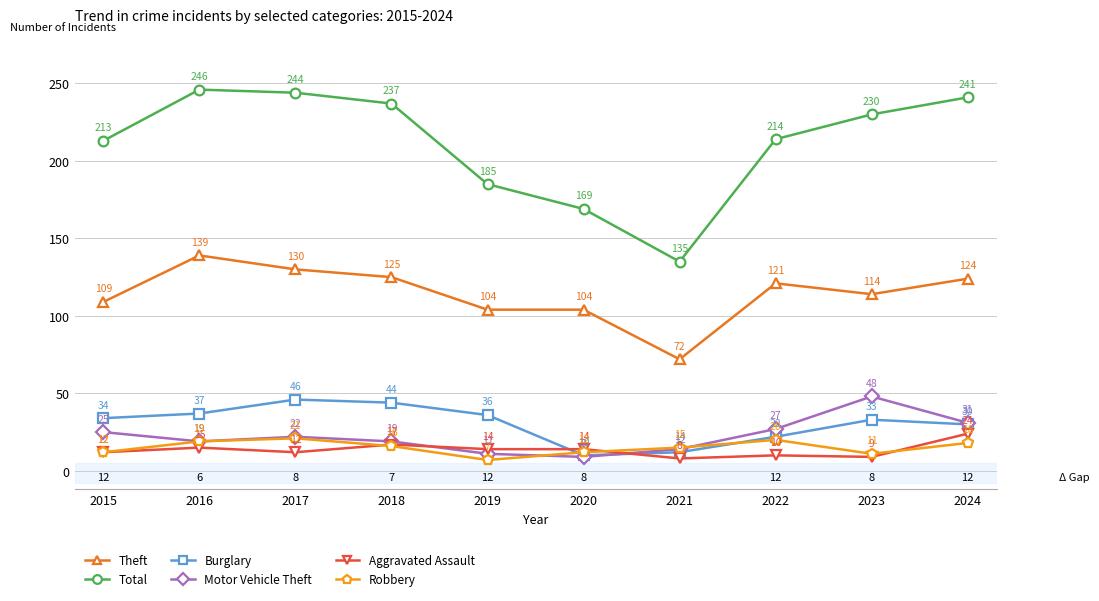

True or false: Robbery and Theft intersect in this chart.

False